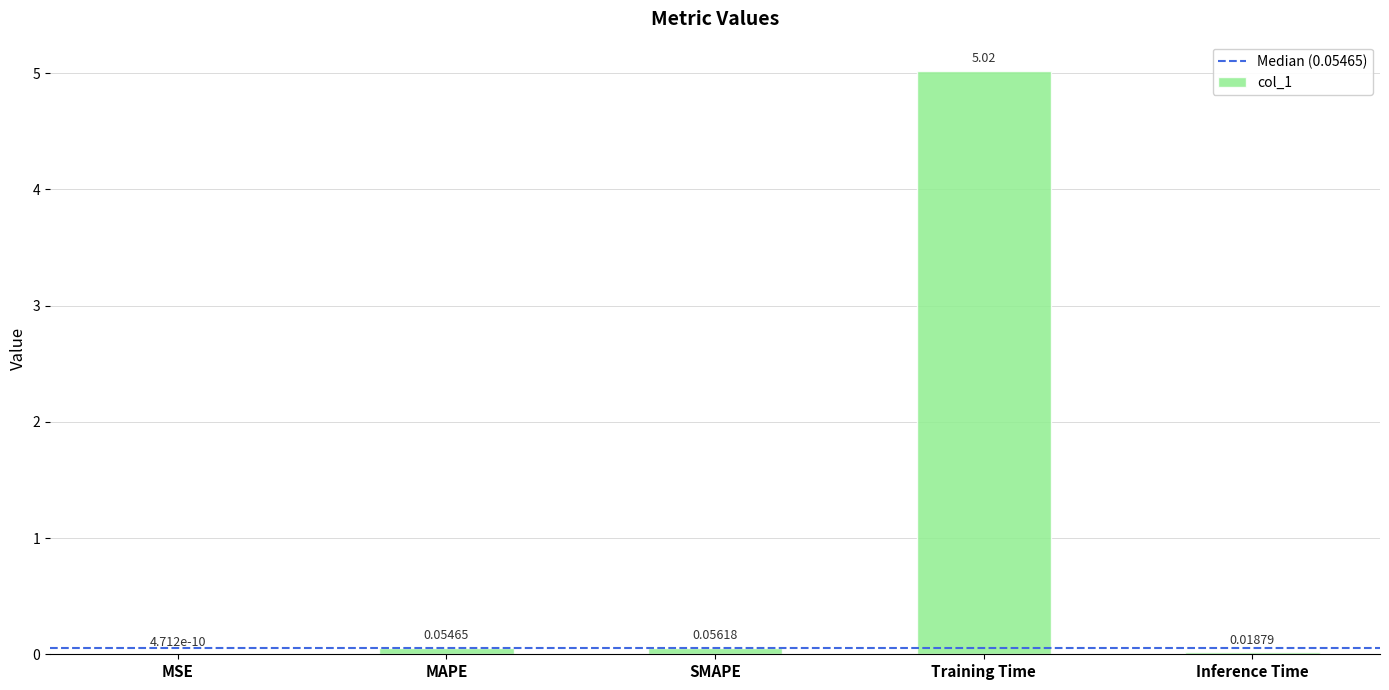

What is the sum of all values?

5.1